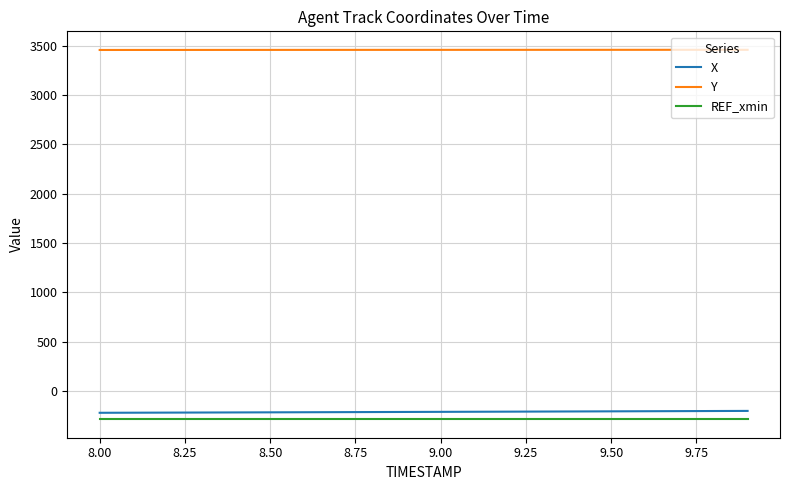

What is the lowest value of the X series?

-218.6